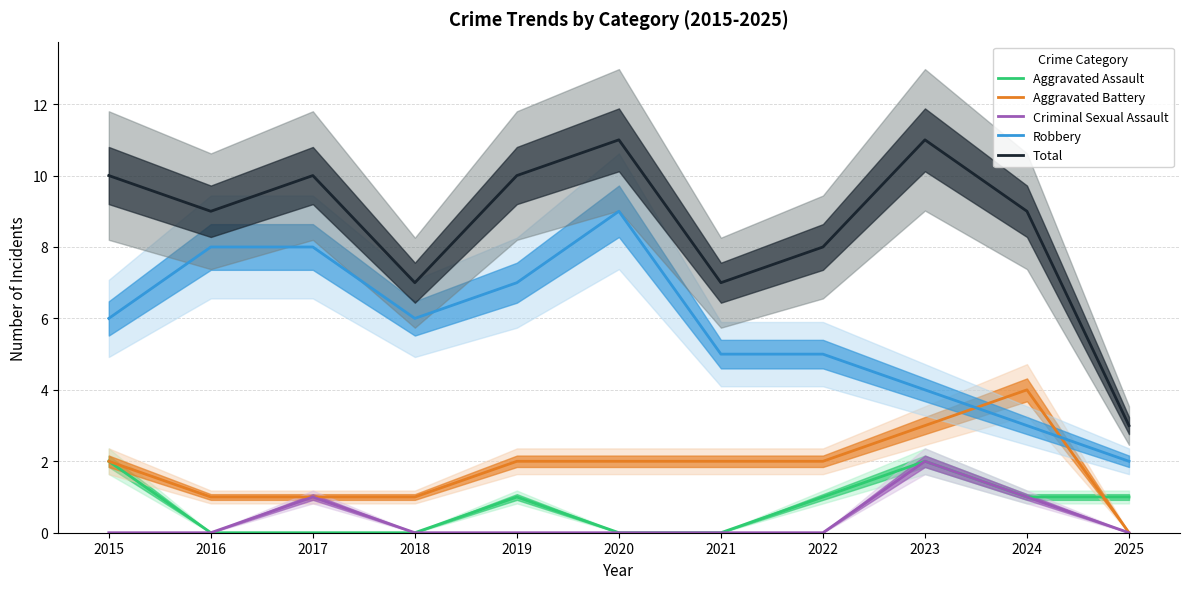

The Total series shows 7 at 2021. True or false?

True